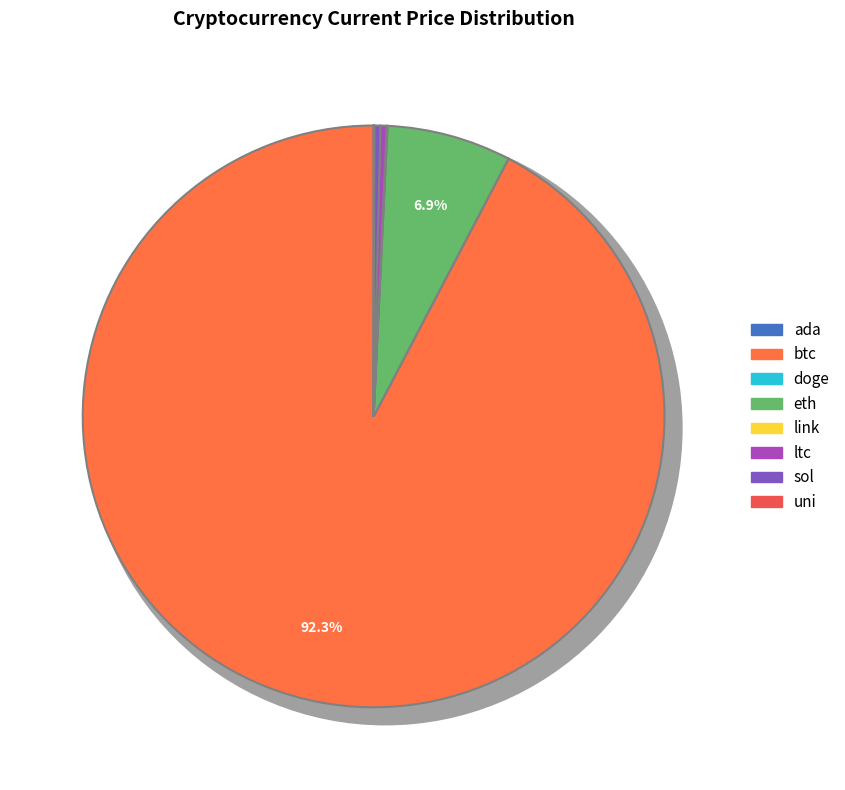

Rank the categories by value from highest to lowest.

btc, eth, ltc, sol, link, uni, ada, doge